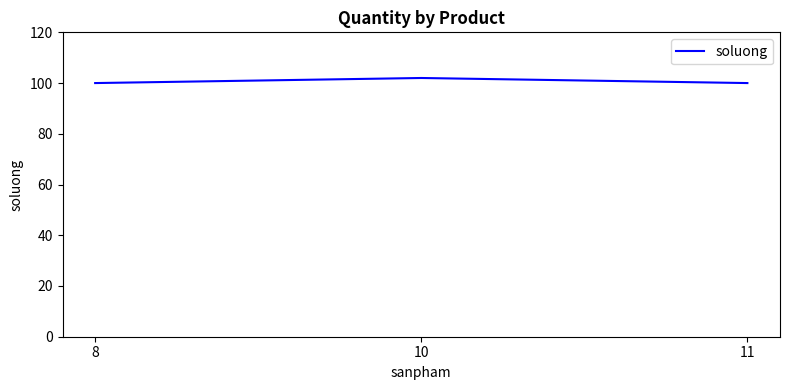

What is the difference between the maximum and minimum values?

2